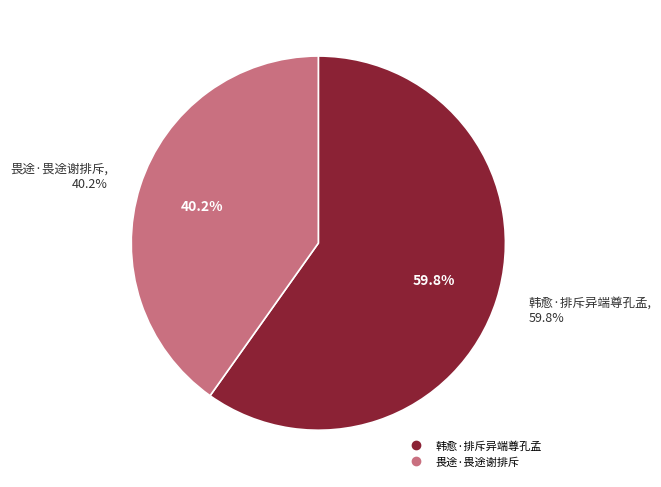

What percentage is NOT represented by 韩愈·排斥异端尊孔孟?

40.2%